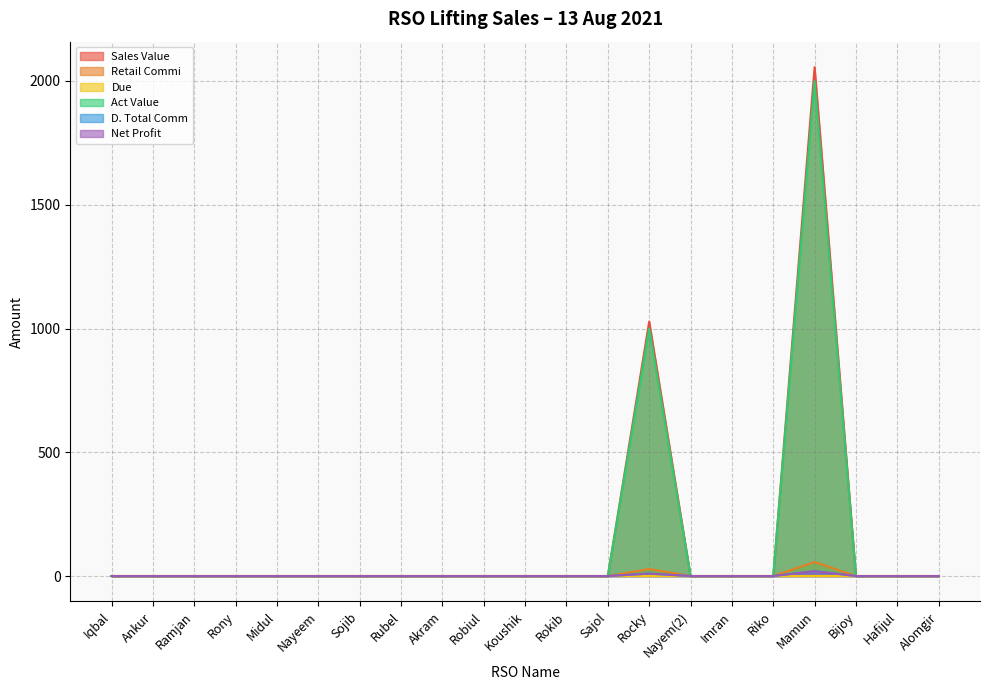

Where is the first local maximum for Sales Value?

Rocky